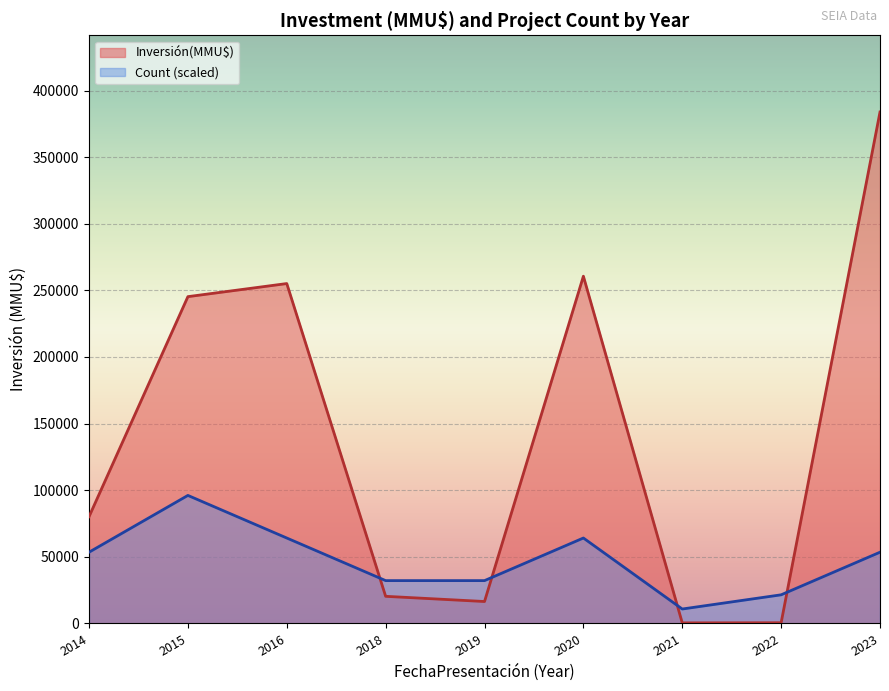

How many intersections are there between Count (scaled) and Inversión(MMU$)?

4